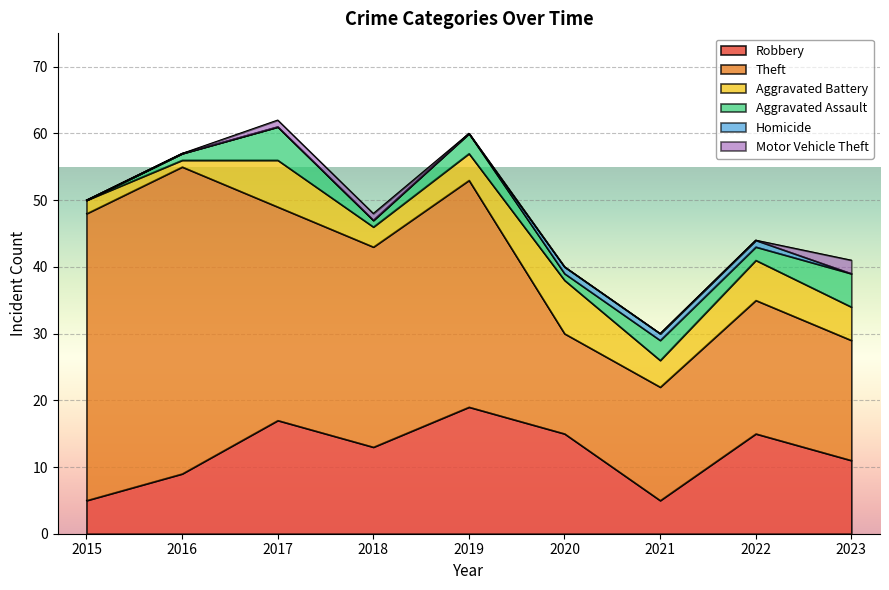

What is the difference between the maximum and minimum values in the Motor Vehicle Theft series?

2